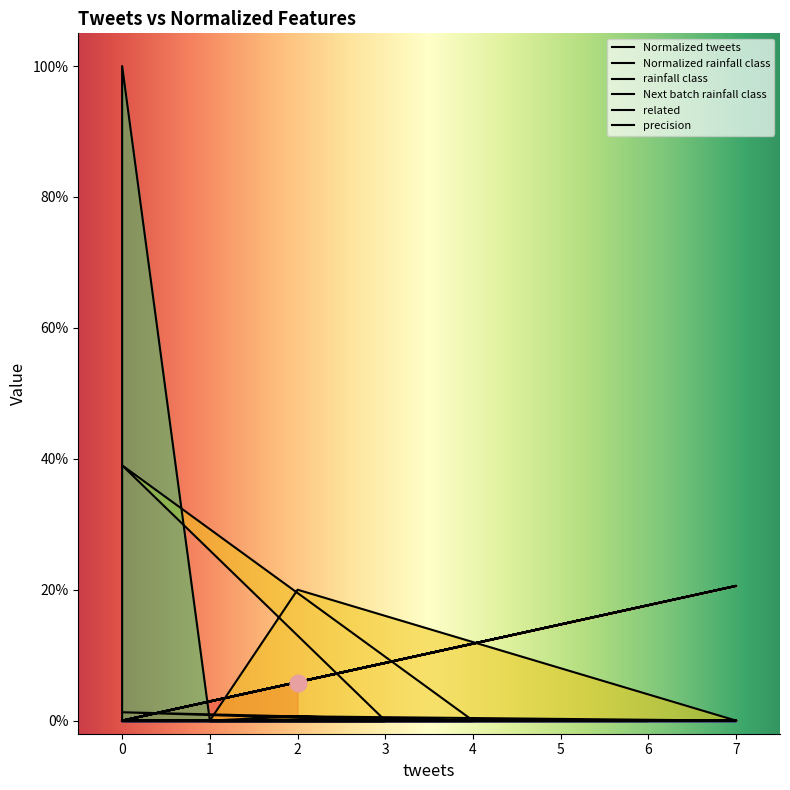

How many Normalized tweets values are between 0 and 1?

20